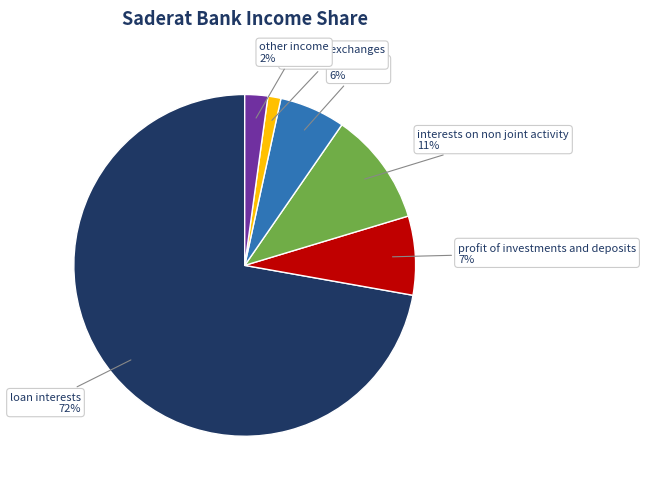

To the nearest percent, what is the average slice percentage?

17%